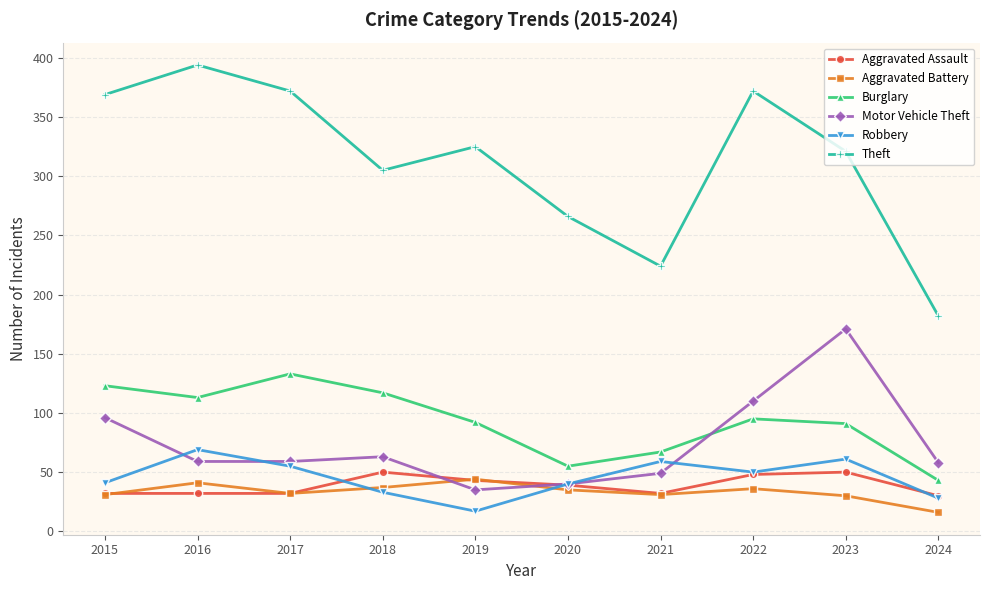

Which series has the largest range (max minus min)?

Theft